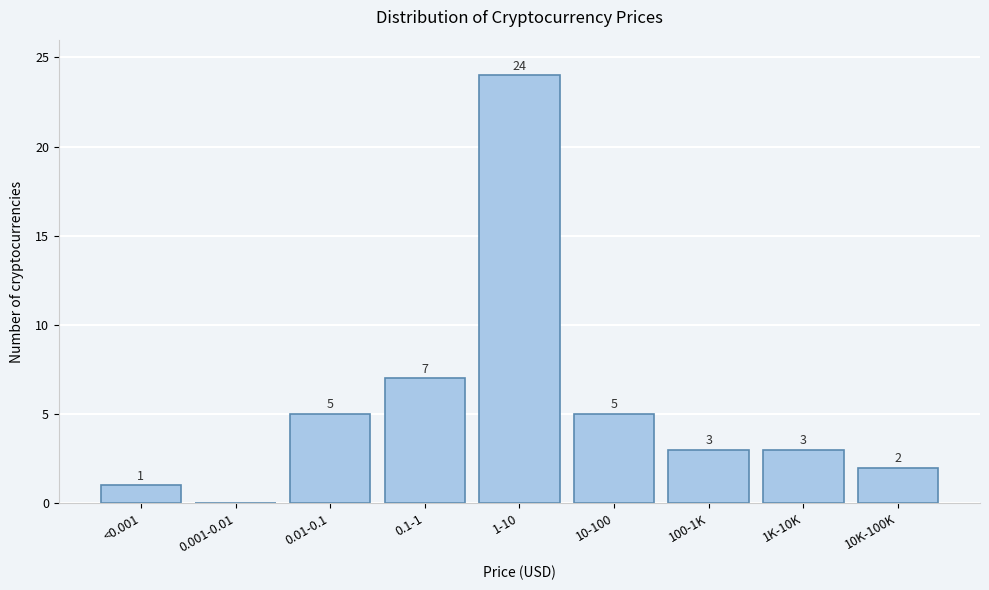

Reading left to right, extract all data points from this chart.

<0.001=1	0.001-0.01=0	0.01-0.1=5	0.1-1=7	1-10=24	10-100=5	100-1K=3	1K-10K=3	10K-100K=2